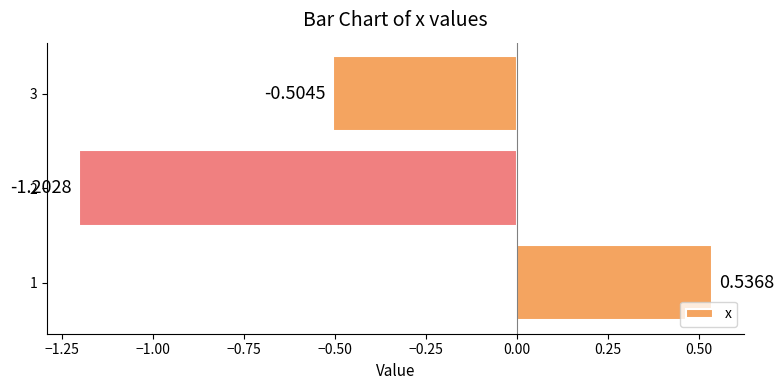

Rank the categories by value from highest to lowest.

1, 3, 2